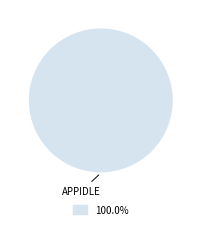

Is there a majority slice in this chart?

Yes